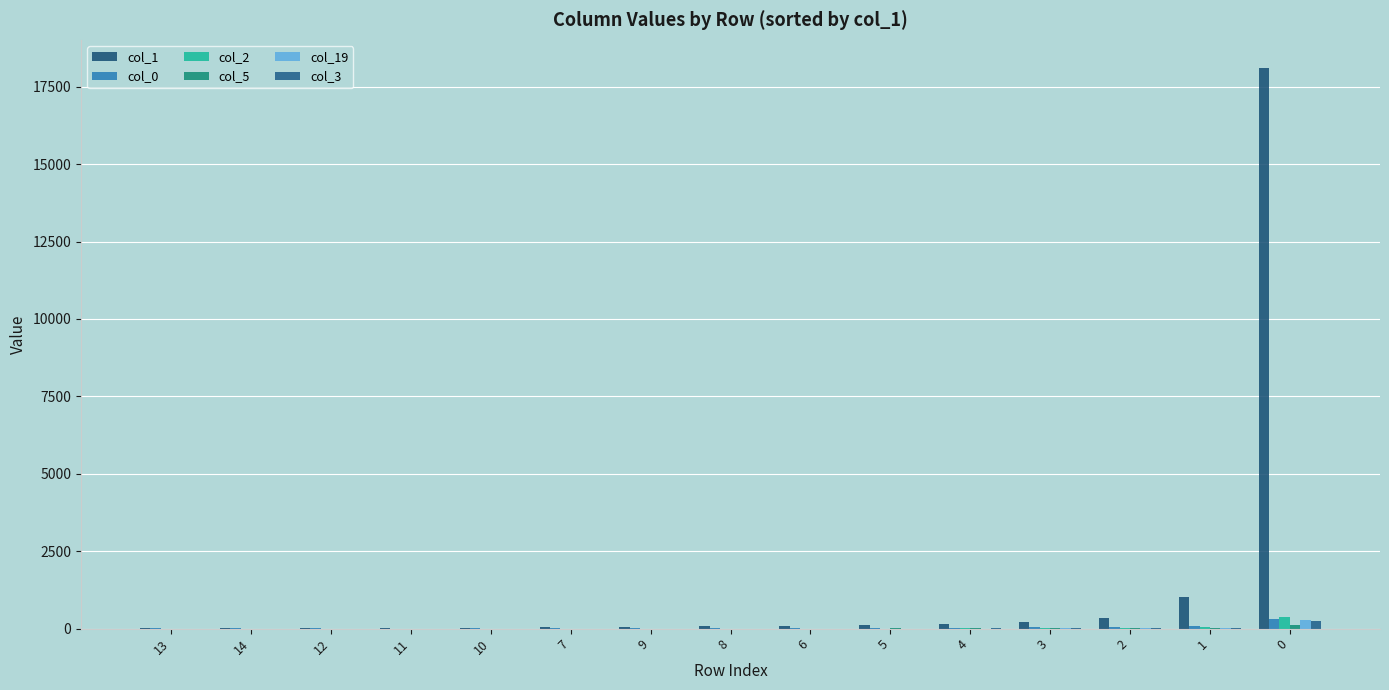

Does the chart contain stacked bars?

No